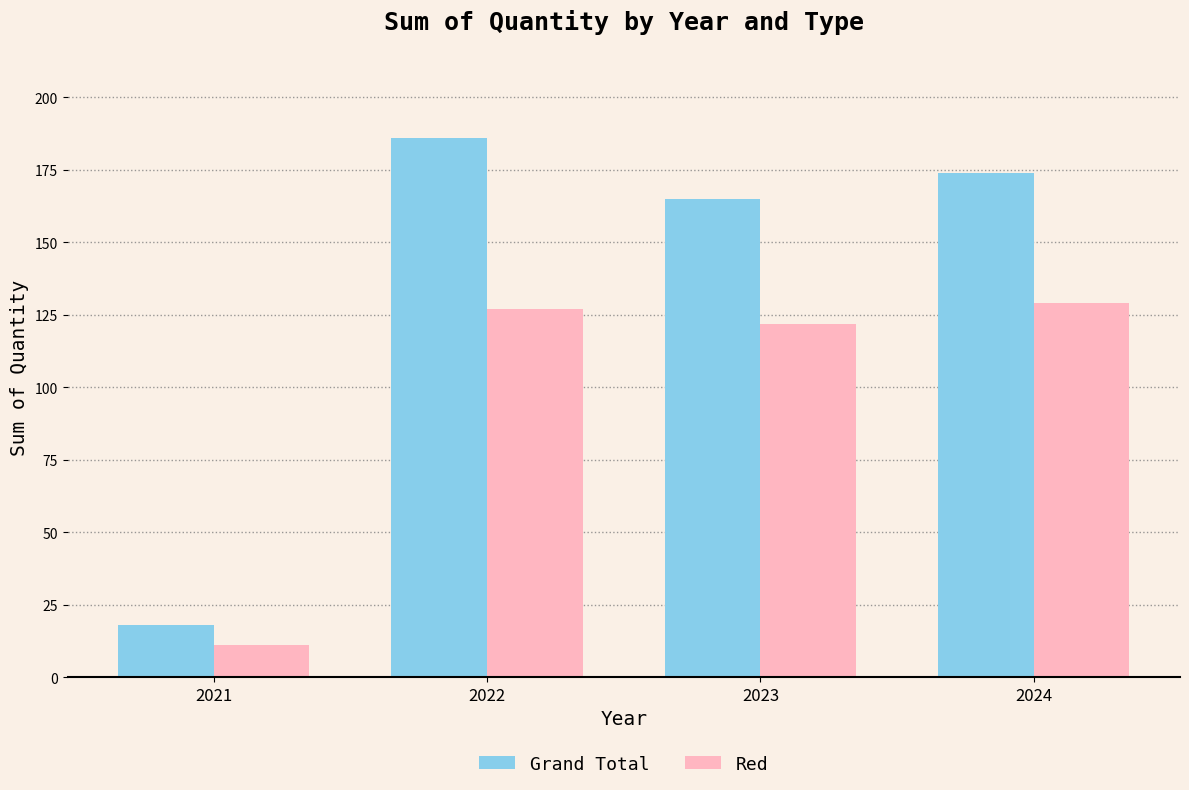

Which series has the largest total across all categories?

Grand Total